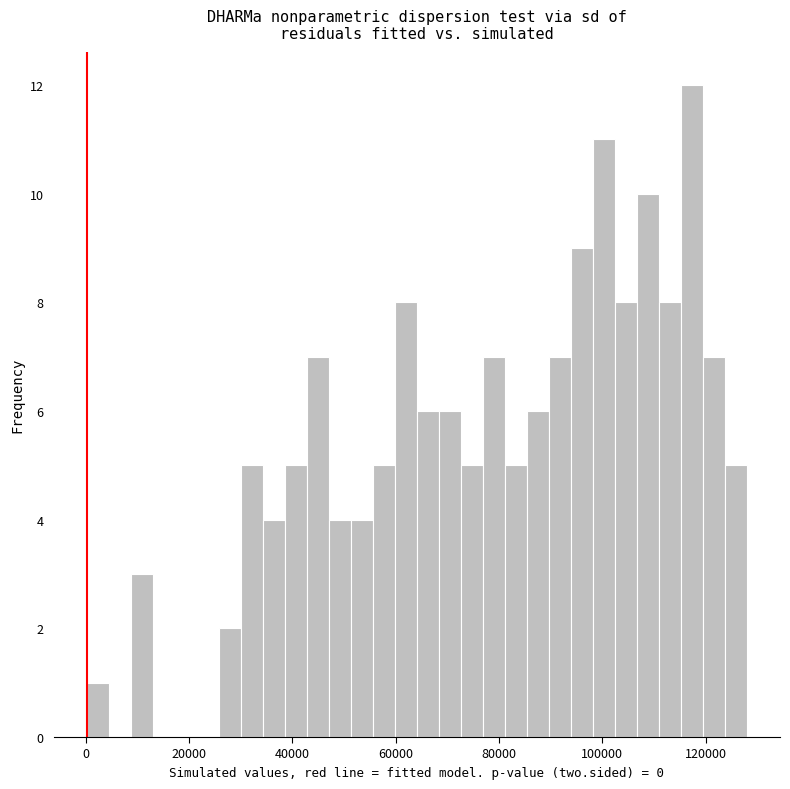

Around what value on the x-axis is the tallest bar? Give the approximate position of its centre, as read against the axis.

118000